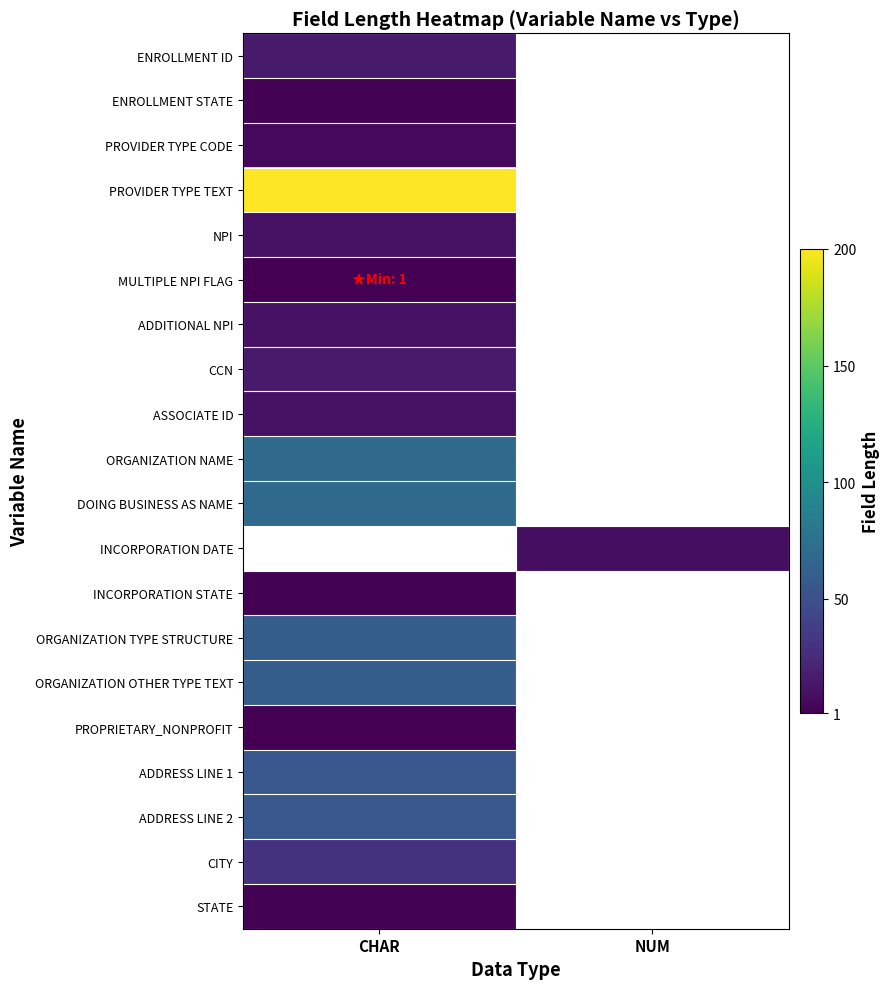

Is the value of PROVIDER TYPE TEXT at CHAR greater than the value of ENROLLMENT STATE at CHAR?

Yes